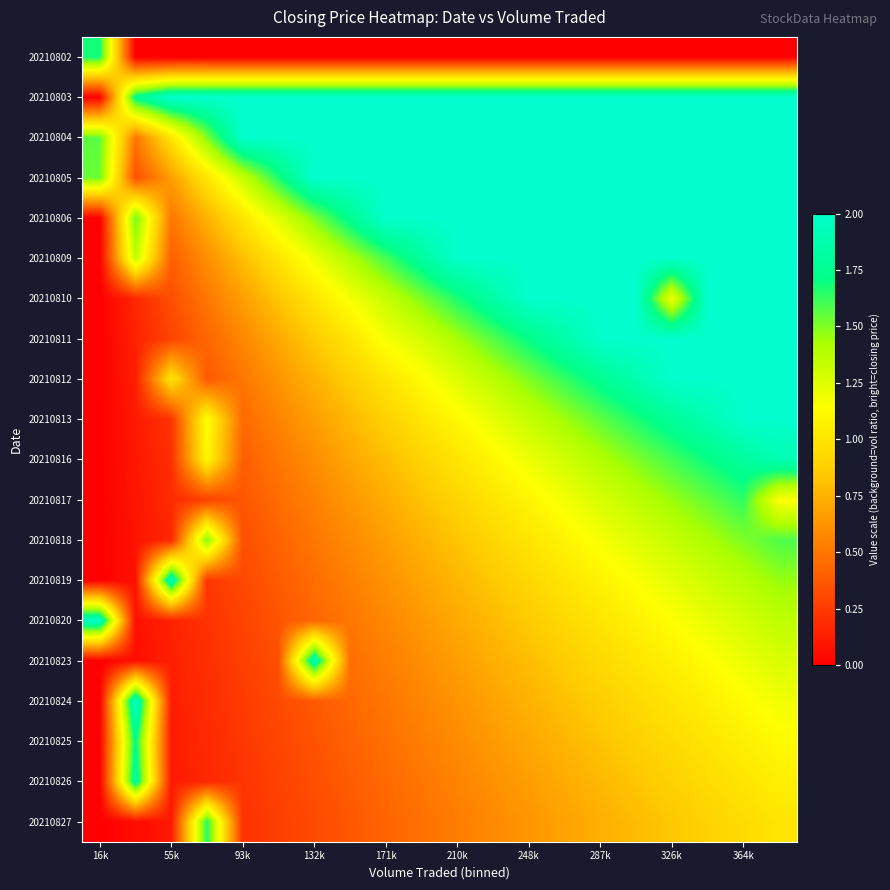

Reading left to right, what are all the values shown in this chart?

20210802: 1.7	0.0	0.0	0.0	0.0	0.0	0.0	0.0	0.0	0.0	0.0	0.0	0.0	0.0	0.0	0.0	0.0	0.0	0.0	0.0
20210803: 0.0	1.8	2.0	2.0	2.0	2.0	2.0	2.0	2.0	2.0	2.0	2.0	2.0	2.0	2.0	2.0	2.0	2.0	2.0	2.0
20210804: 1.6	0.5	1.0	1.5	2.0	2.0	2.0	2.0	2.0	2.0	2.0	2.0	2.0	2.0	2.0	2.0	2.0	2.0	2.0	2.0
20210805: 1.5	0.3	0.7	1.0	1.3	1.7	2.0	2.0	2.0	2.0	2.0	2.0	2.0	2.0	2.0	2.0	2.0	2.0	2.0	2.0
20210806: 0.0	1.5	0.5	0.7	1.0	1.2	1.5	1.7	2.0	2.0	2.0	2.0	2.0	2.0	2.0	2.0	2.0	2.0	2.0	2.0
20210809: 0.0	1.4	0.4	0.6	0.8	1.0	1.2	1.4	1.6	1.8	2.0	2.0	2.0	2.0	2.0	2.0	2.0	2.0	2.0	2.0
20210810: 0.0	0.2	0.3	0.5	0.7	0.8	1.0	1.2	1.3	1.5	1.7	1.8	2.0	2.0	2.0	2.0	1.2	2.0	2.0	2.0
20210811: 0.0	0.1	0.3	0.4	0.6	0.7	0.9	1.0	1.2	1.3	1.4	1.6	1.7	1.9	2.0	2.0	2.0	2.0	2.0	2.0
20210812: 0.0	0.1	1.0	0.4	0.5	0.6	0.7	0.9	1.0	1.1	1.2	1.4	1.5	1.6	1.7	1.9	2.0	2.0	2.0	2.0
20210813: 0.0	0.1	0.2	1.1	0.4	0.6	0.7	0.8	0.9	1.0	1.1	1.2	1.3	1.4	1.6	1.7	1.8	1.9	2.0	2.0
20210816: 0.0	0.1	0.2	1.1	0.4	0.5	0.6	0.7	0.8	0.9	1.0	1.1	1.2	1.3	1.4	1.5	1.6	1.7	1.8	1.9
20210817: 0.0	0.1	0.2	0.3	0.4	0.5	0.5	0.6	0.7	0.8	0.9	1.0	1.1	1.2	1.3	1.4	1.5	1.5	1.6	1.1
20210818: 0.0	0.1	0.2	1.5	0.3	0.4	0.5	0.6	0.7	0.7	0.8	0.9	1.0	1.1	1.2	1.2	1.3	1.4	1.5	1.6
20210819: 0.0	0.1	2.0	0.2	0.3	0.4	0.5	0.5	0.6	0.7	0.8	0.8	0.9	1.0	1.1	1.2	1.2	1.3	1.4	1.5
20210820: 2.0	0.1	0.1	0.2	0.3	0.4	0.4	0.5	0.6	0.6	0.7	0.8	0.9	0.9	1.0	1.1	1.1	1.2	1.3	1.4
20210823: 0.0	0.1	0.1	0.2	0.3	0.3	1.9	0.5	0.5	0.6	0.7	0.7	0.8	0.9	0.9	1.0	1.1	1.1	1.2	1.3
20210824: 0.0	2.0	0.1	0.2	0.2	0.3	0.4	0.4	0.5	0.6	0.6	0.7	0.7	0.8	0.9	0.9	1.0	1.1	1.1	1.2
20210825: 0.0	1.7	0.1	0.2	0.2	0.3	0.4	0.4	0.5	0.5	0.6	0.6	0.7	0.8	0.8	0.9	0.9	1.0	1.1	1.1
20210826: 0.0	1.8	0.1	0.2	0.2	0.3	0.3	0.4	0.4	0.5	0.6	0.6	0.7	0.7	0.8	0.8	0.9	0.9	1.0	1.1
20210827: 0.0	0.1	0.1	1.7	0.2	0.3	0.3	0.4	0.4	0.5	0.5	0.6	0.6	0.7	0.7	0.8	0.8	0.9	0.9	1.0